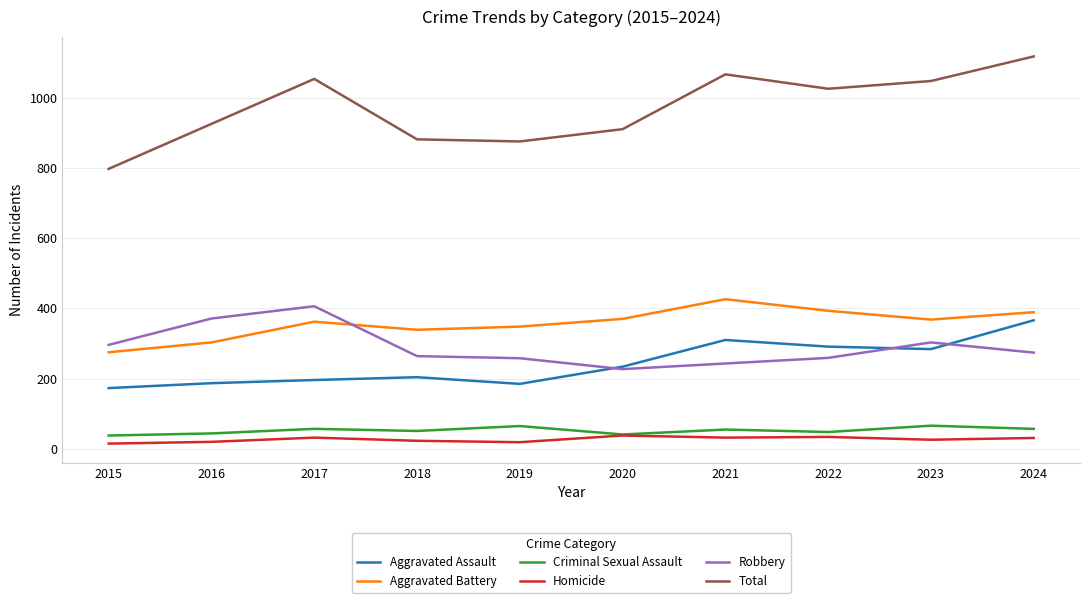

What is the difference between the maximum and second lowest values in the Homicide series?

19